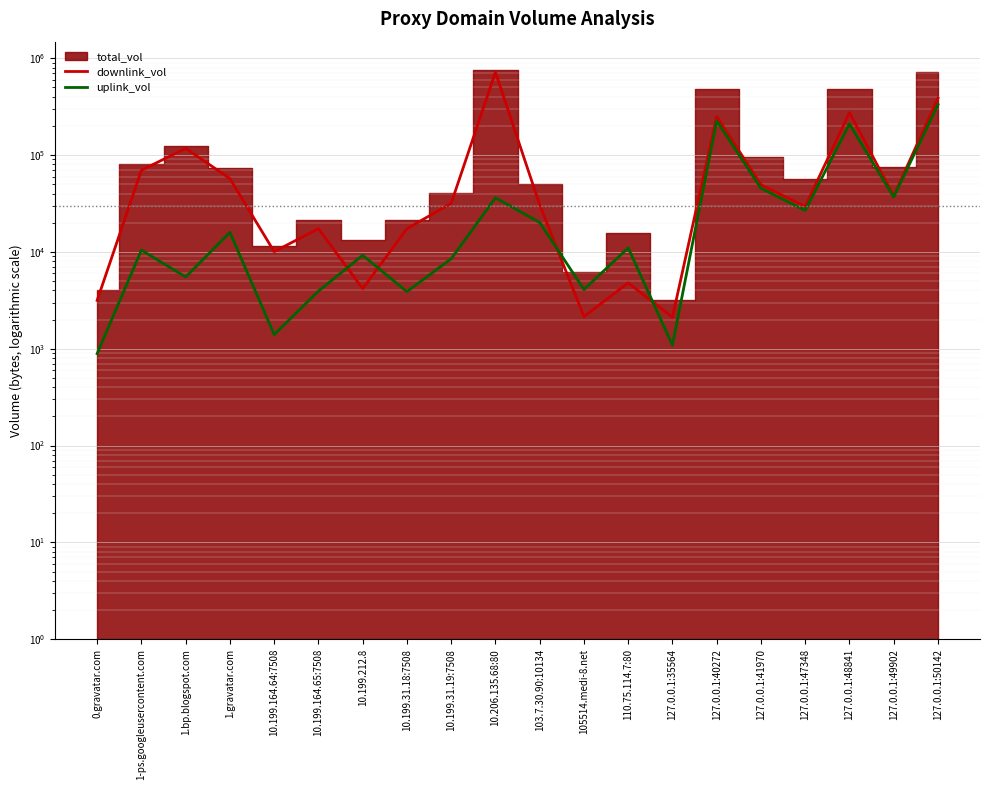

What position from the left is 127.0.0.1:47348?

17